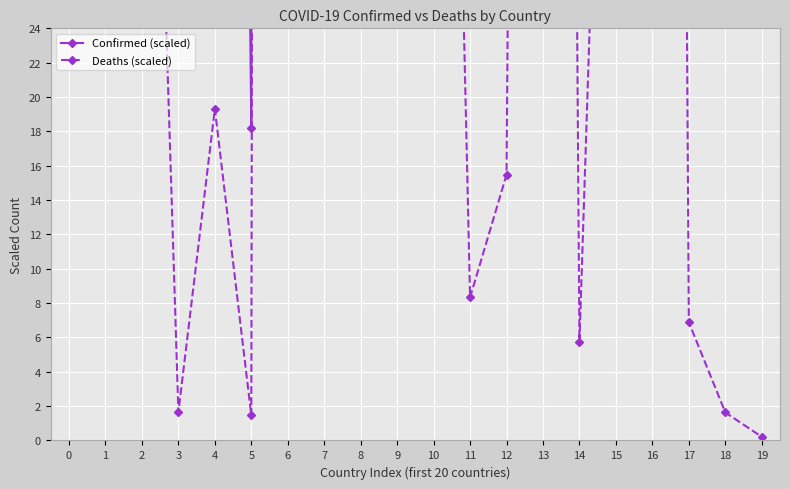

Rank the series at 4 from highest to lowest value.

Confirmed (scaled), Deaths (scaled)